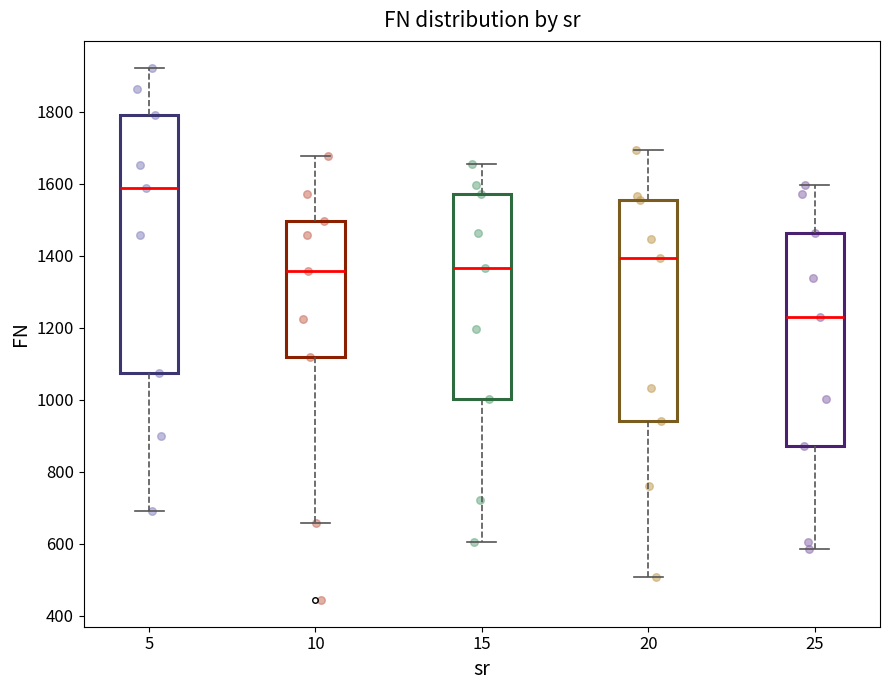

Where does the lower whisker of the box at x = 20 end on the y-axis? The values are not printed on the chart, so give them approximately, as read against the axis.

500